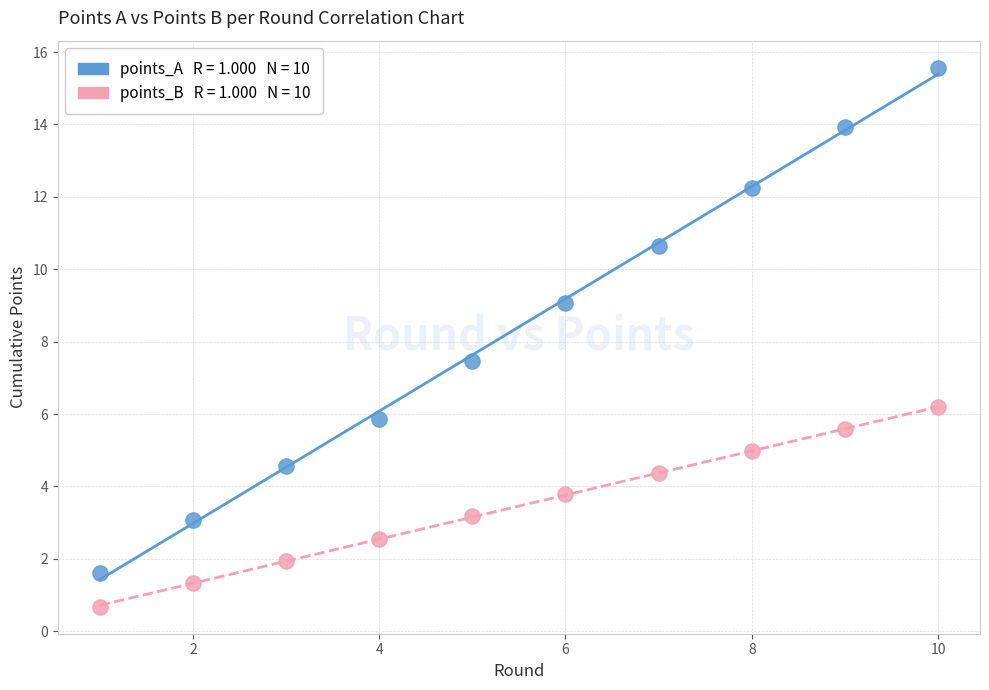

Across all series, what Y value is closest to 8?

7.5